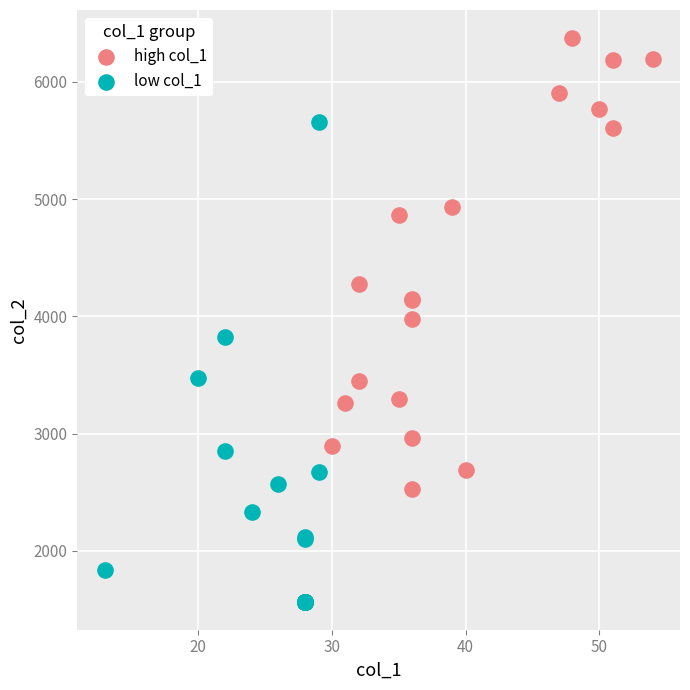

Which series contains the lowest Y value?

low col_1